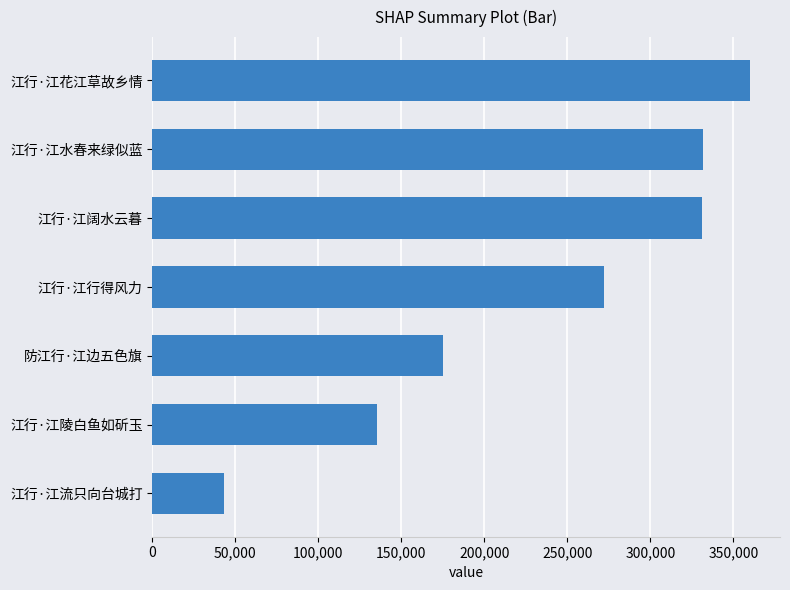

What is the smallest value displayed?

42936